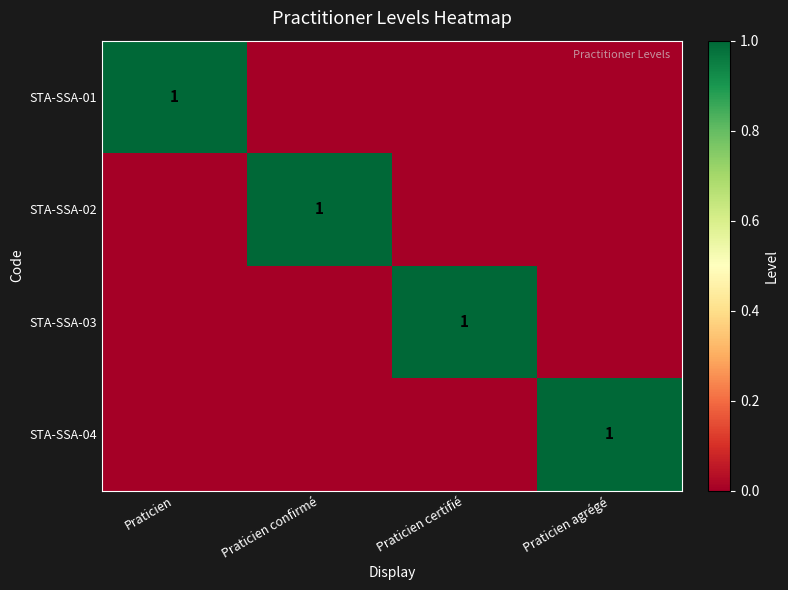

True or false: STA-SSA-02 has a value of 0 at Praticien confirmé.

False